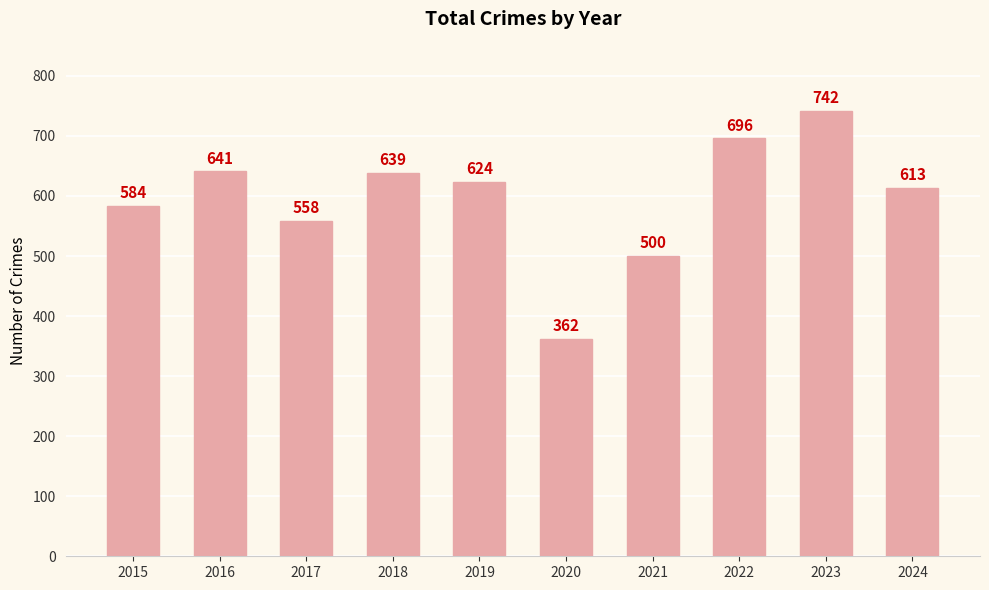

Approximately how many times larger is the value at 2020 compared to 2018?

0.6